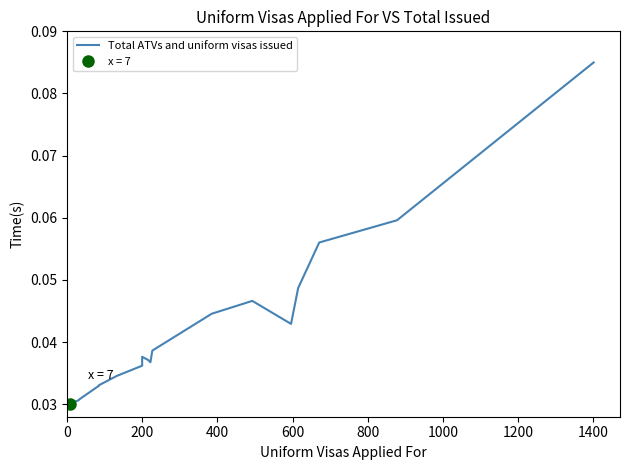

Count the values in the range 0 to 1.

20